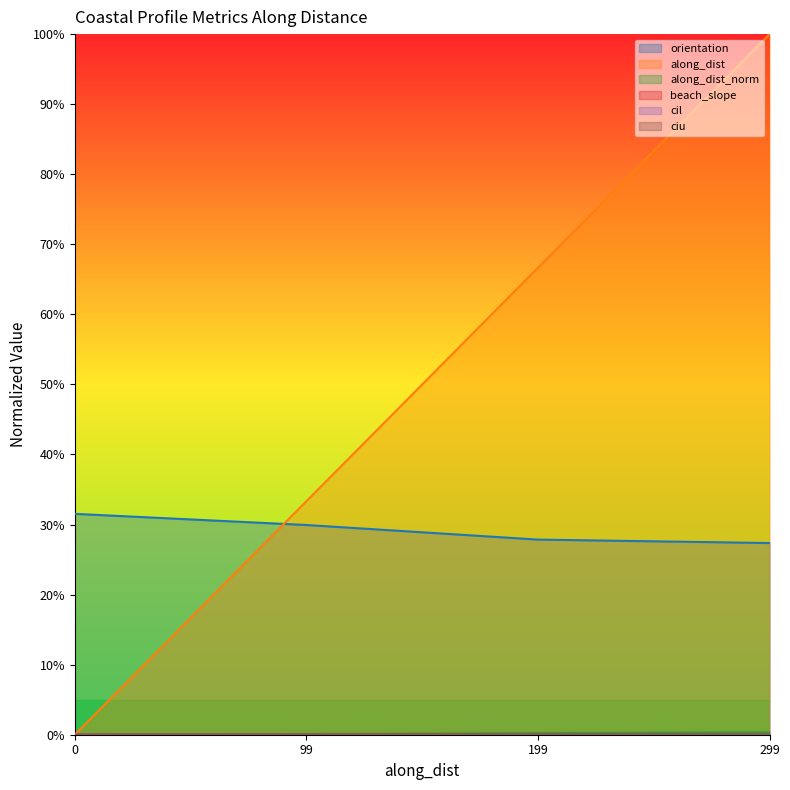

Is it true that cil equals 0.0 at 199?

True